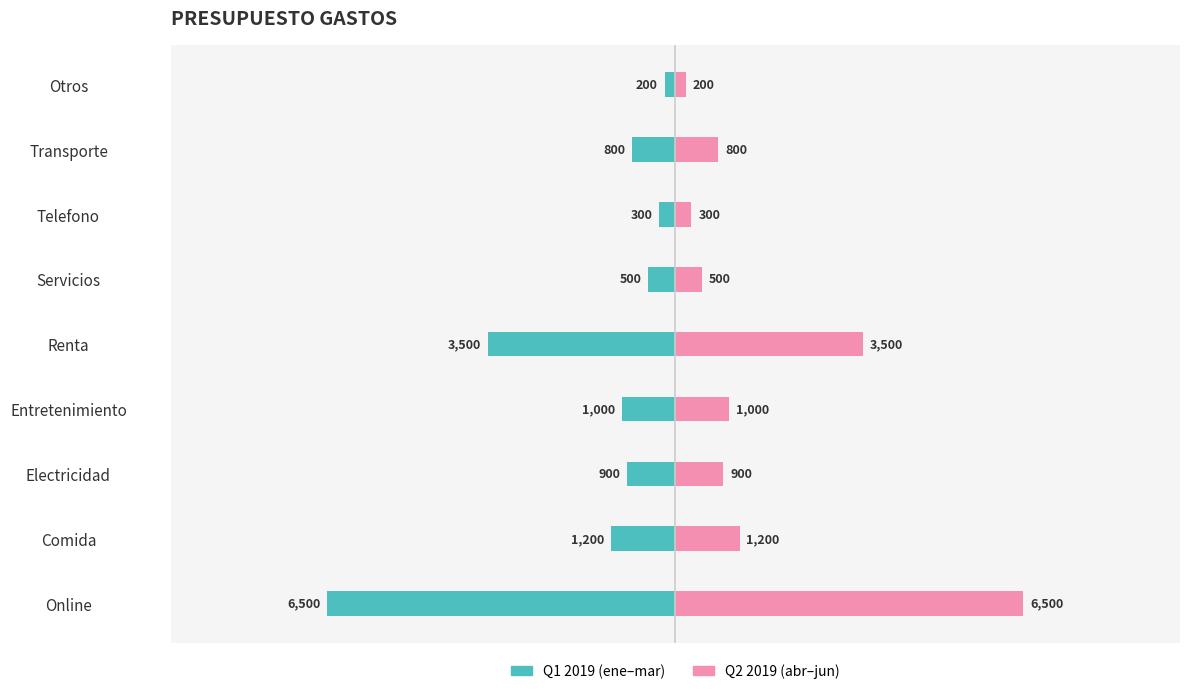

What is the difference between the maximum and minimum values in the Q2 2019 (avg) series?

6300